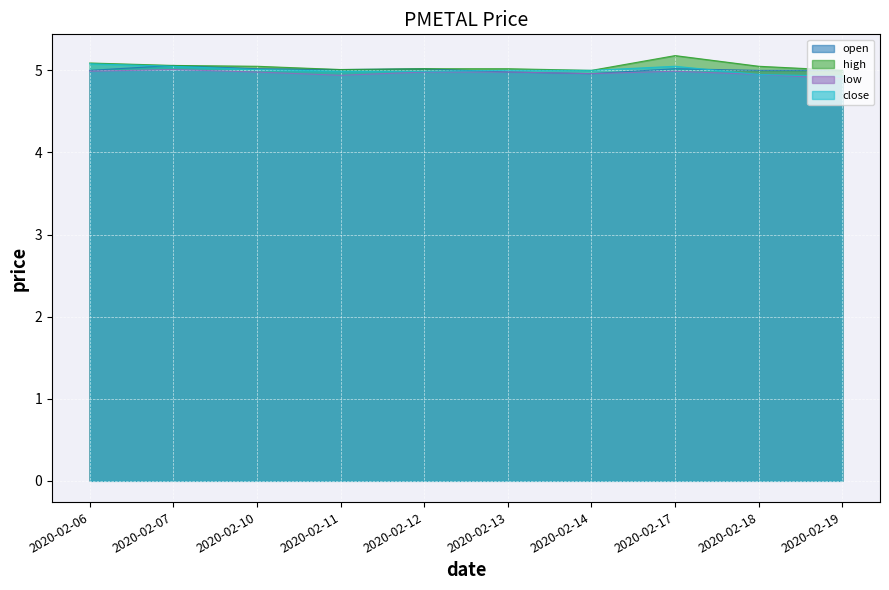

At 2020-02-14, list the series in order from smallest to largest.

open, low, high, close